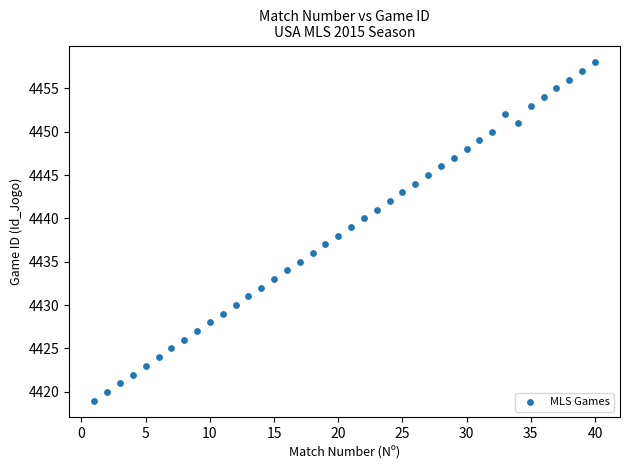

What is the range of X values (max minus min)?

39